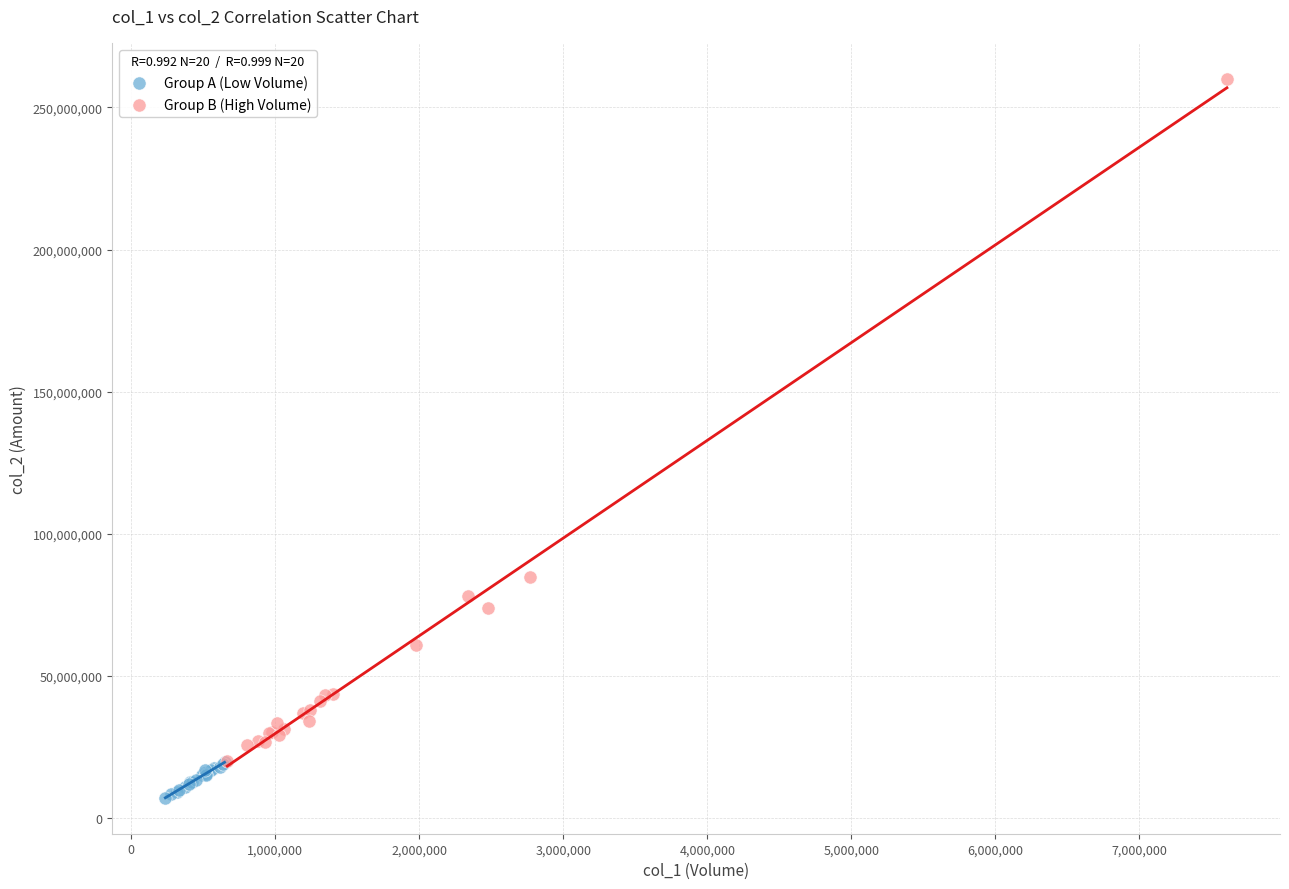

What are all the series names shown in the legend?

Group A (Low Volume), Group B (High Volume)